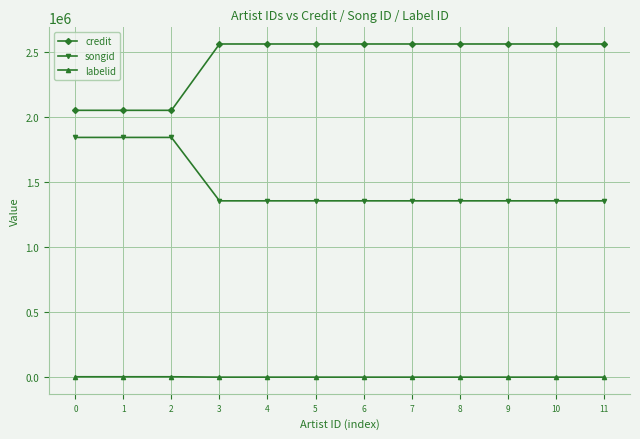

True or false: songid and labelid cross at least once.

False